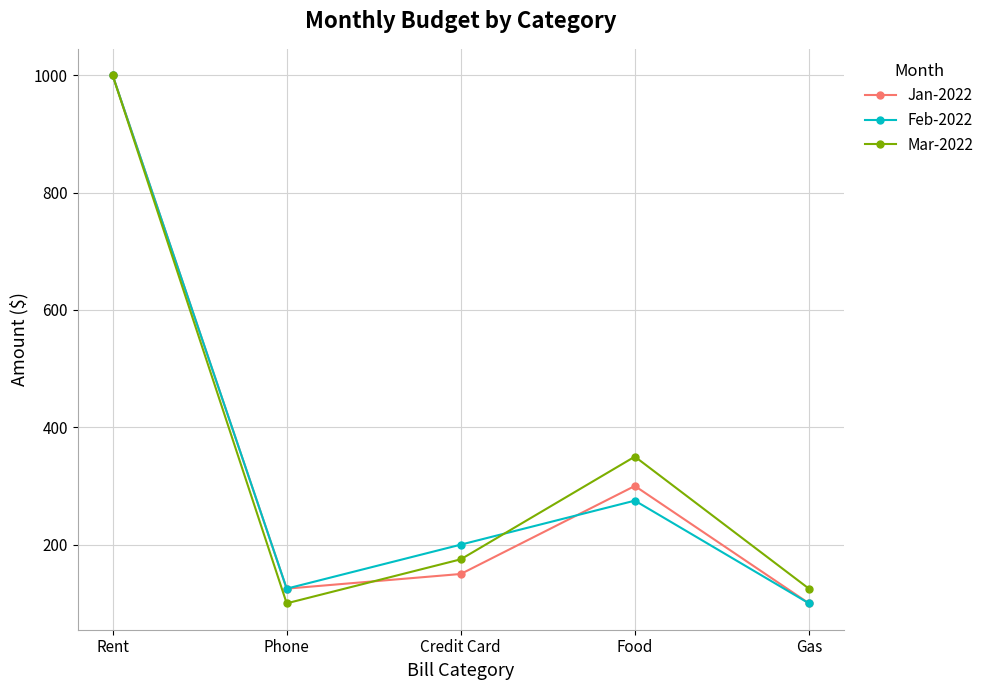

What value does the Jan-2022 series have at Rent, to the nearest 50?

1000